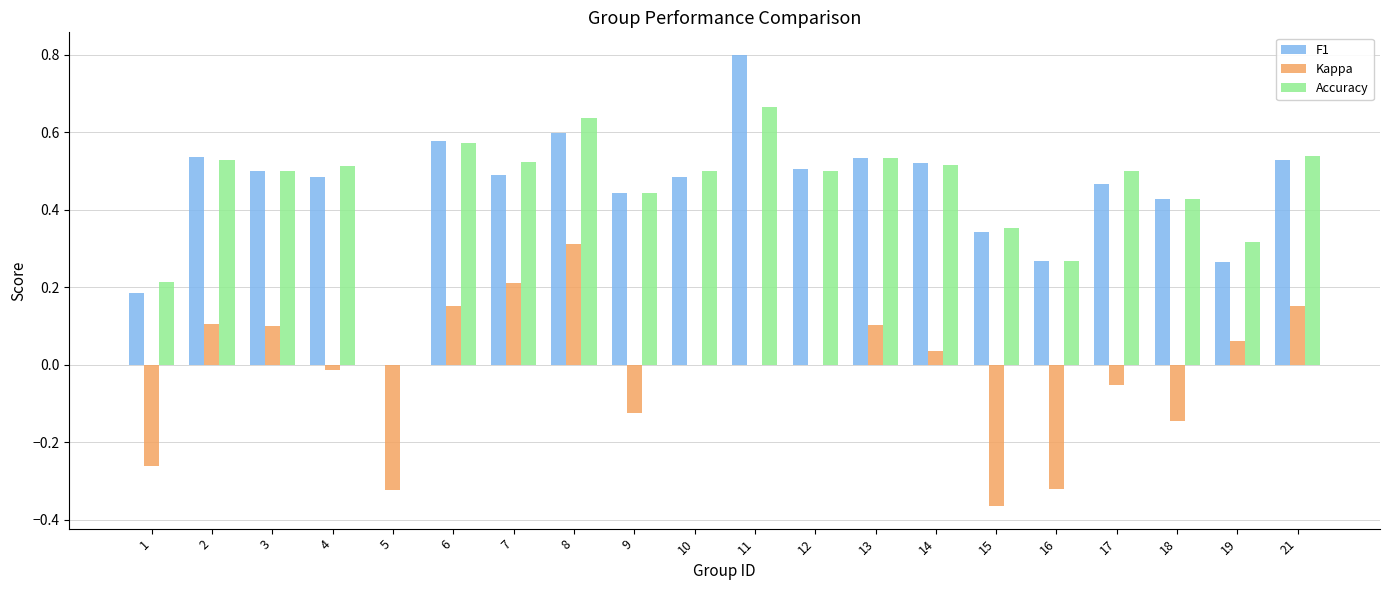

At which category does the chart reach its peak across all series?

11